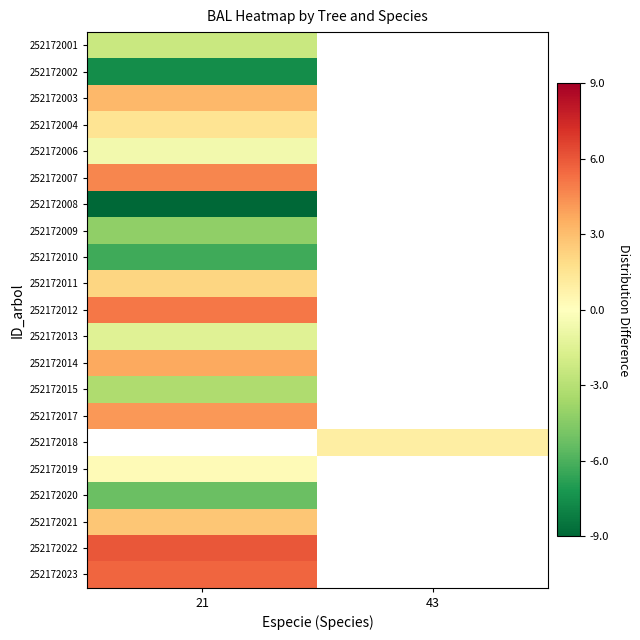

What is the minimum value shown in the chart?

-9.0